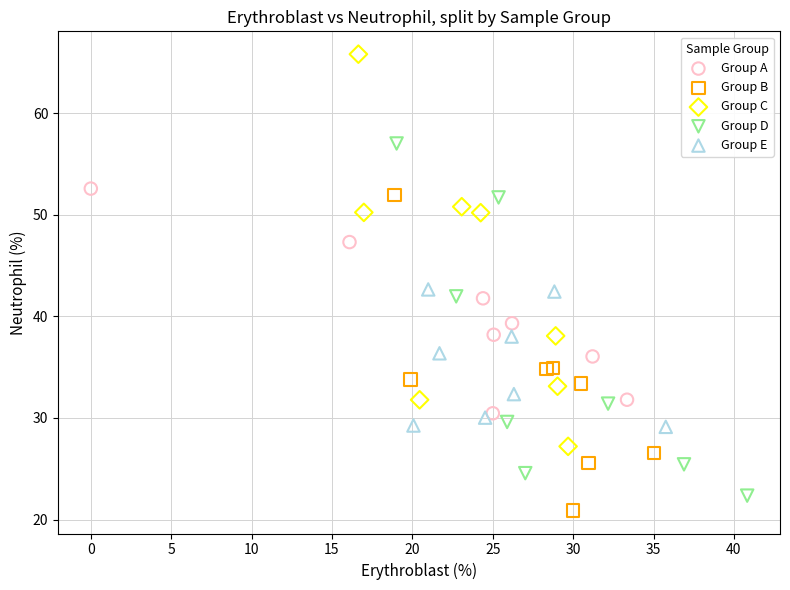

Which series has the widest spread of Y values?

Group C